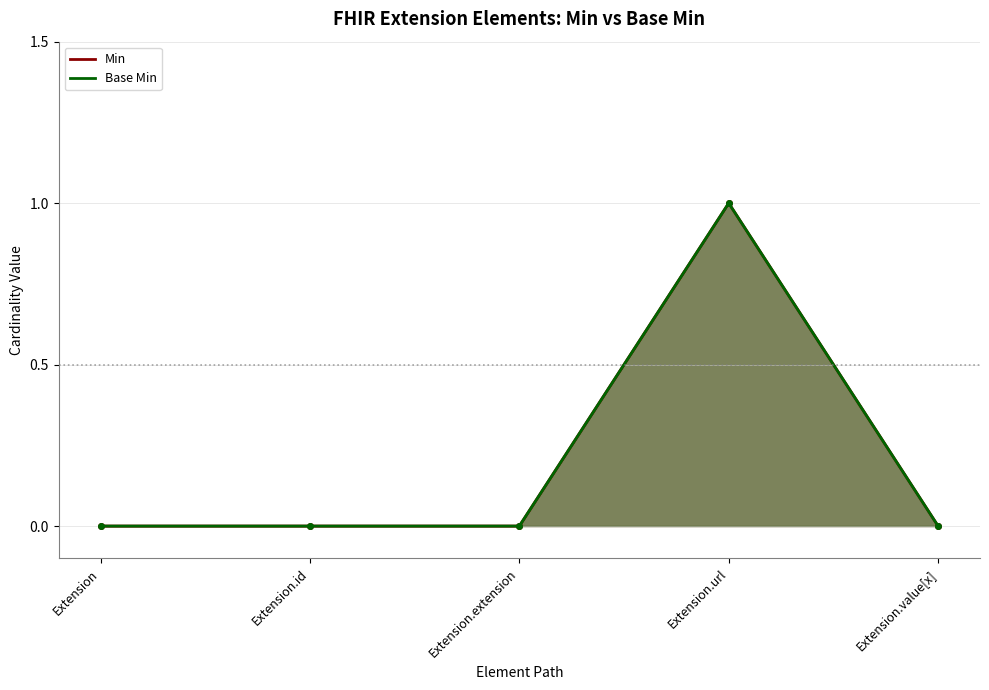

True or false: Base Min and Min intersect in this chart.

False